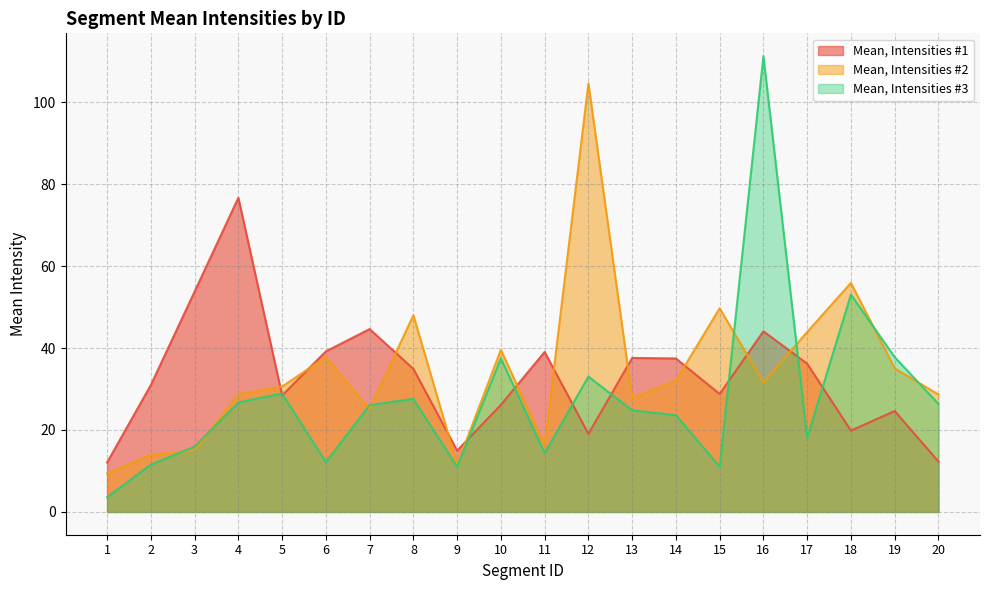

What are all the series names shown in the legend?

Mean, Intensities #1, Mean, Intensities #2, Mean, Intensities #3